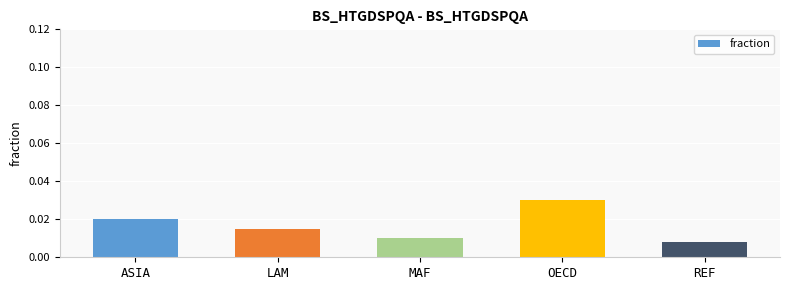

What position from the left is LAM?

2